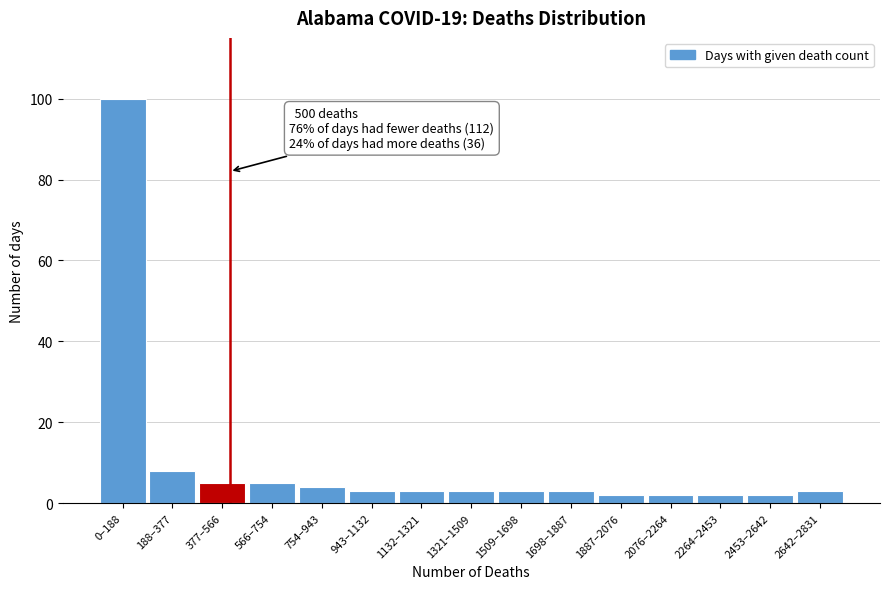

Reading left to right, what are all the values shown in this chart?

0–188=100	188–377=8	377–566=5	566–754=5	754–943=4	943–1132=3	1132–1321=3	1321–1509=3	1509–1698=3	1698–1887=3	1887–2076=2	2076–2264=2	2264–2453=2	2453–2642=2	2642–2831=3